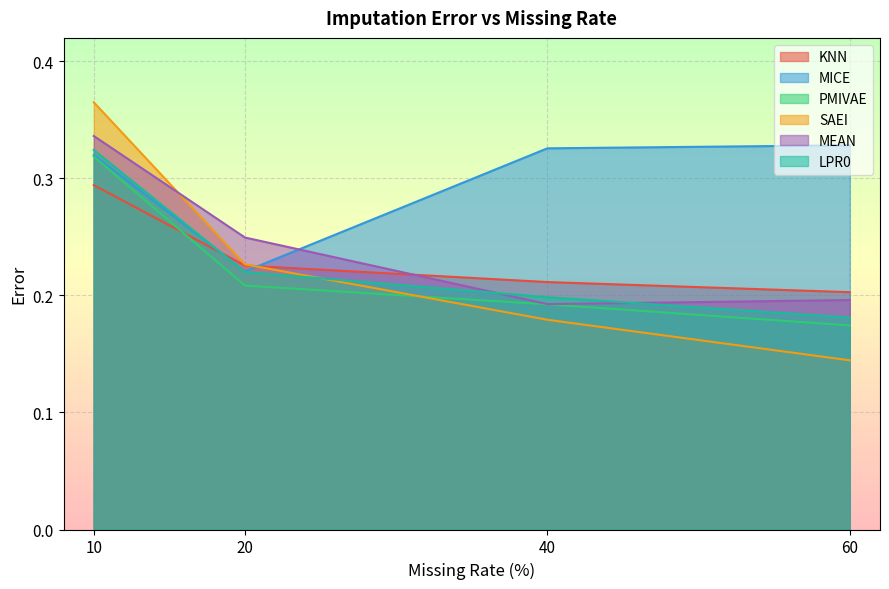

Where is SAEI nearest to the value 0?

60